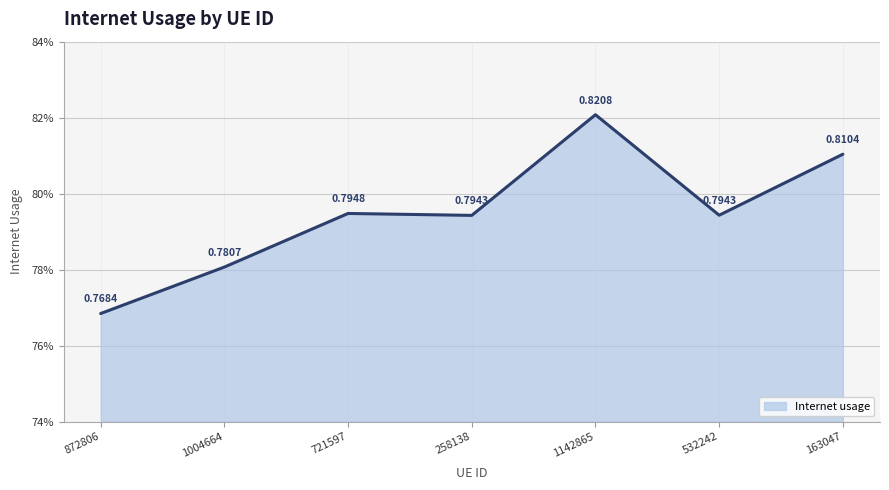

Where is the first local minimum?

258138